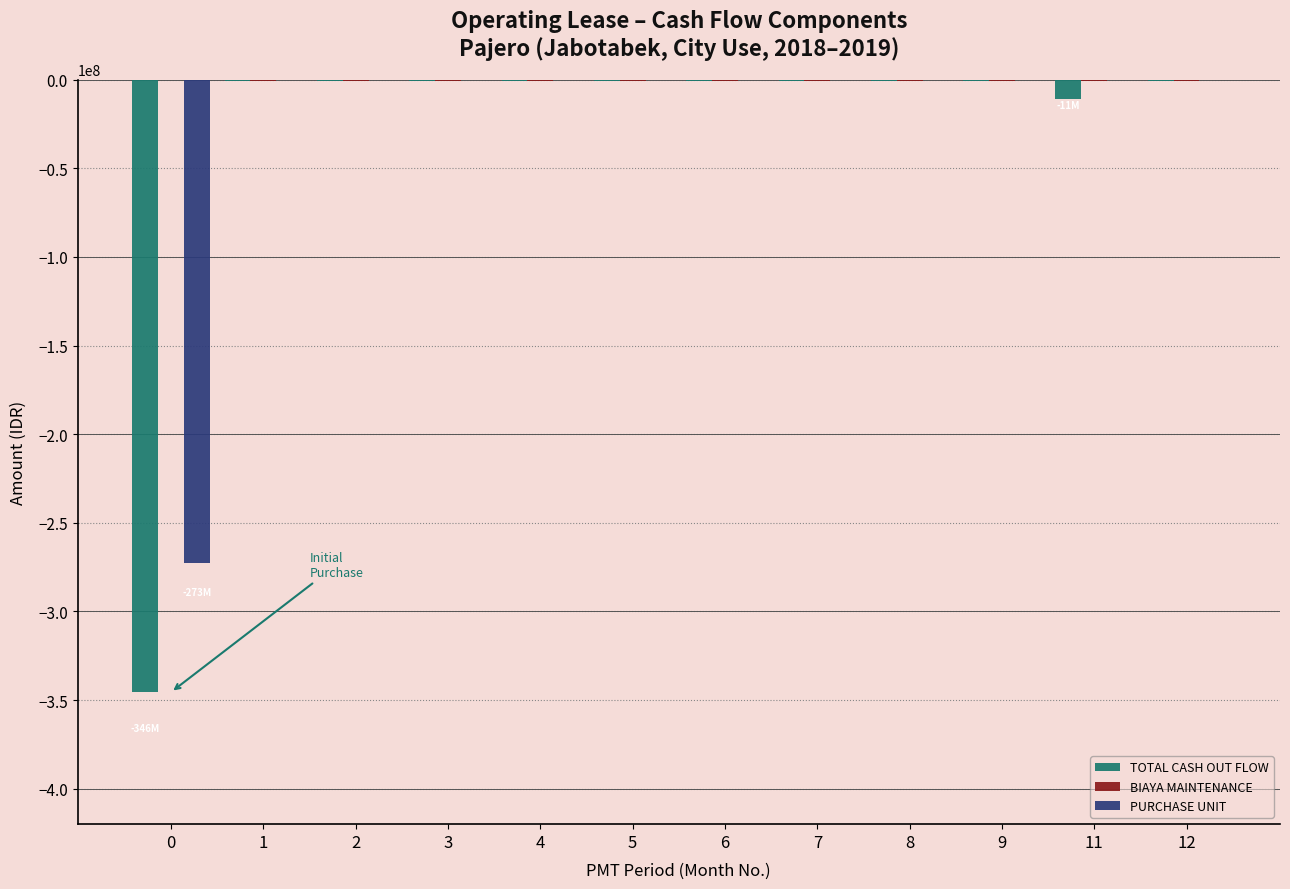

The value of PURCHASE UNIT at 5 is -148340250. True or false?

False